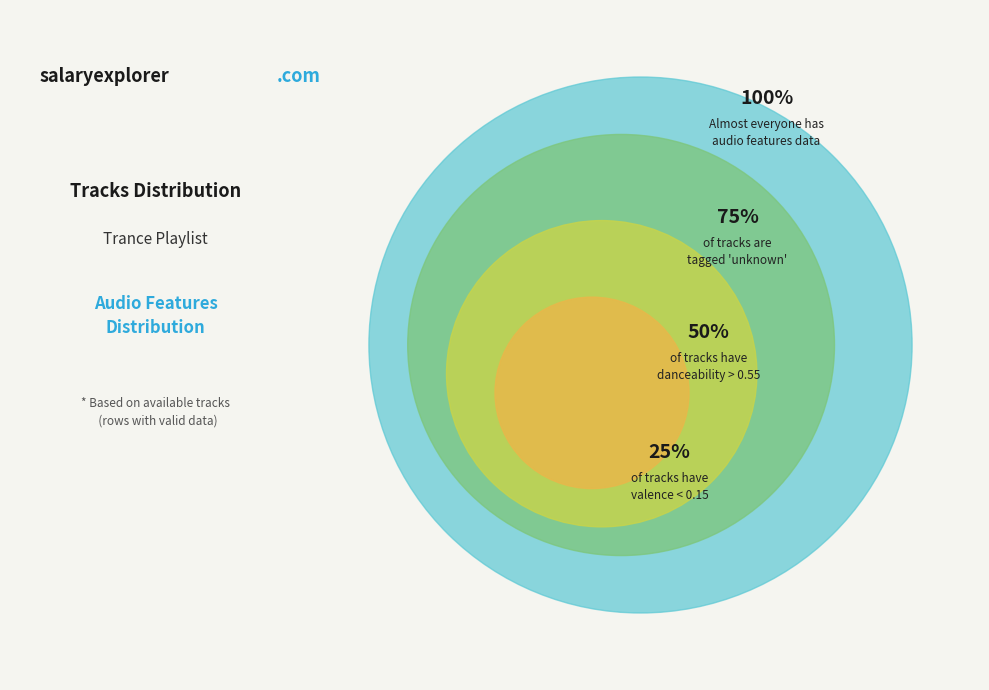

The other slice represents 27% of the pie. True or false?

False